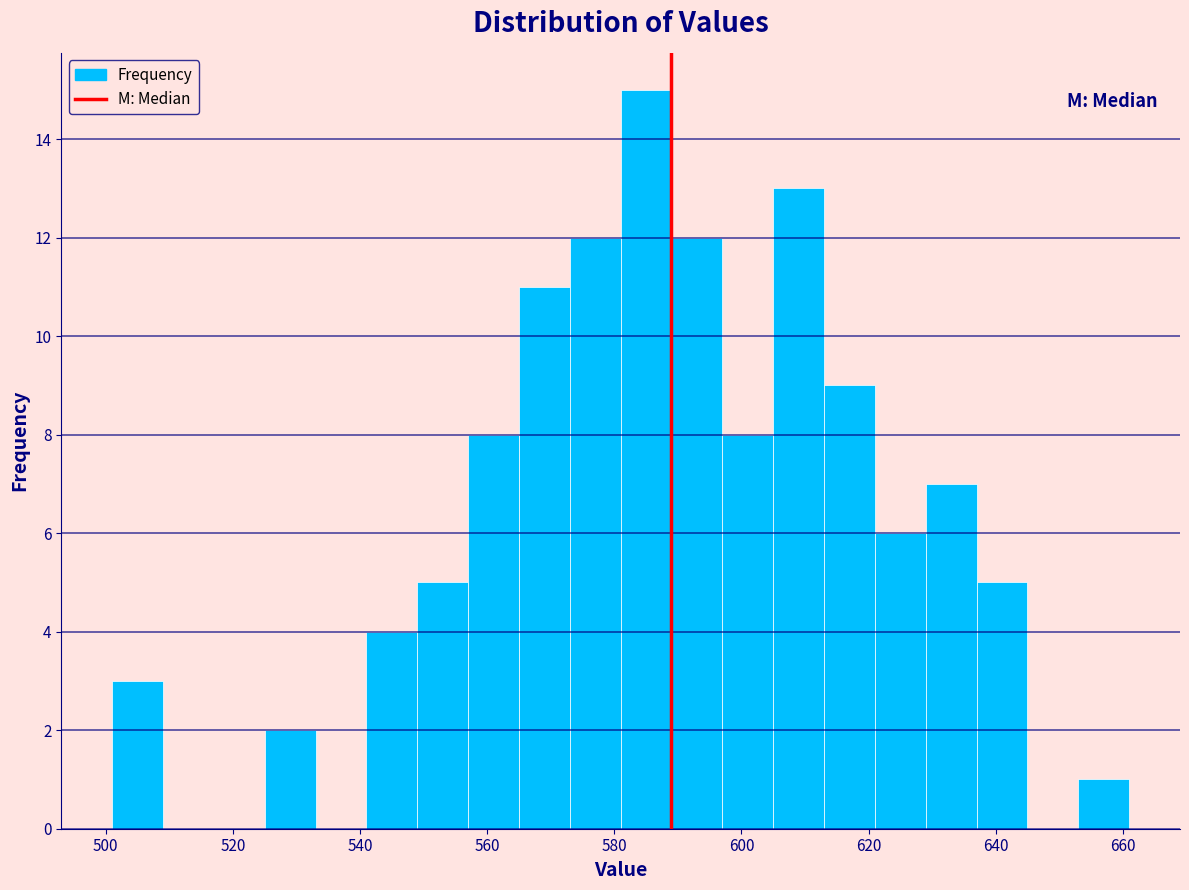

Over which range of the x-axis is the bar tallest?

581 to 589